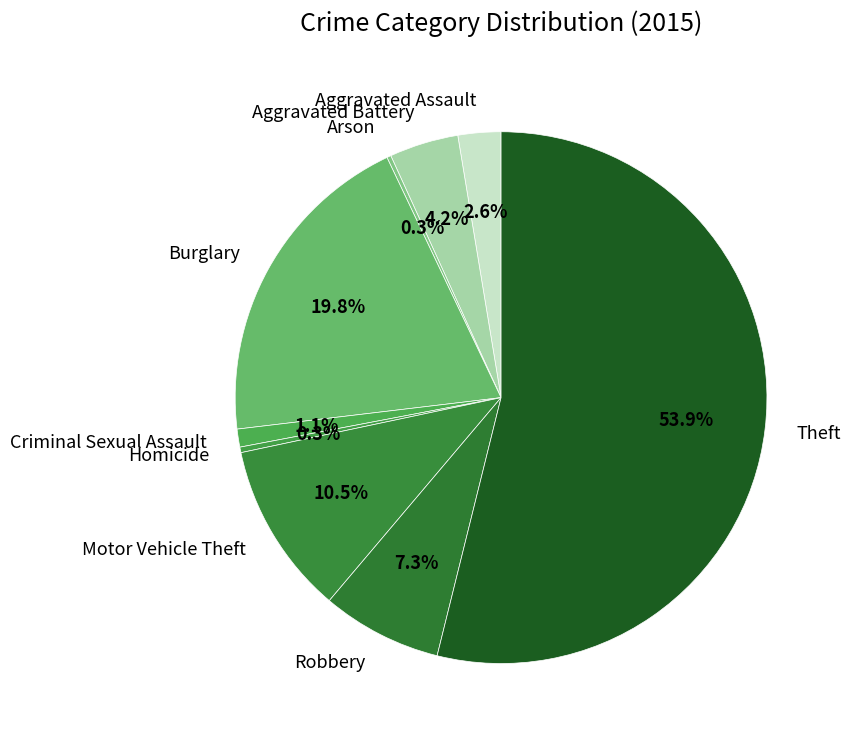

Which category has the biggest portion of the pie?

Theft